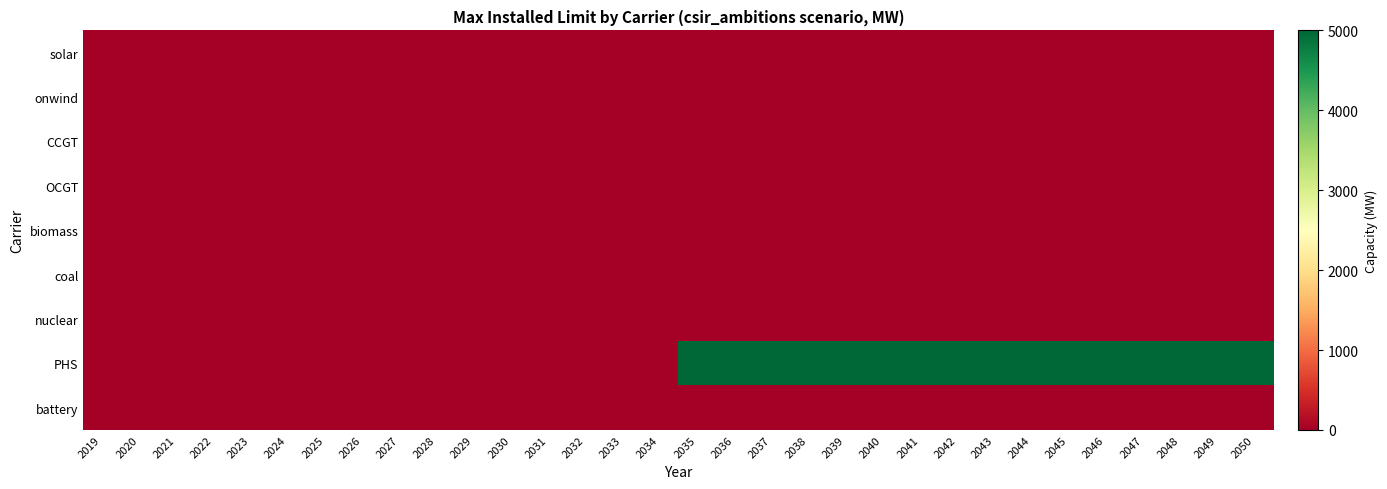

Between 2028 and 2032, which is larger?

2028